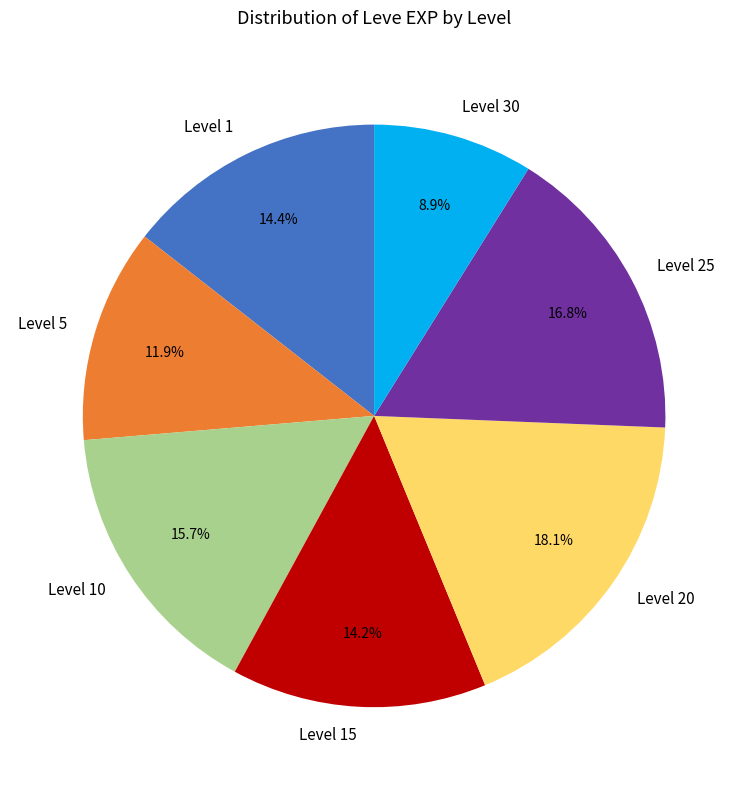

To the nearest percent, what is the difference between the largest and smallest slice percentages?

9%